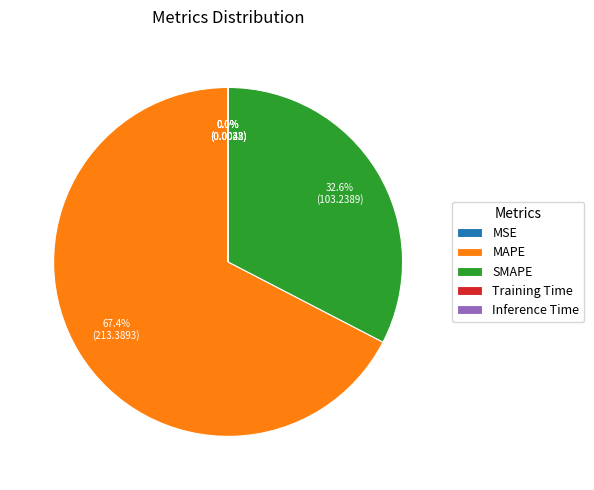

What is the largest slice in the pie chart?

MAPE